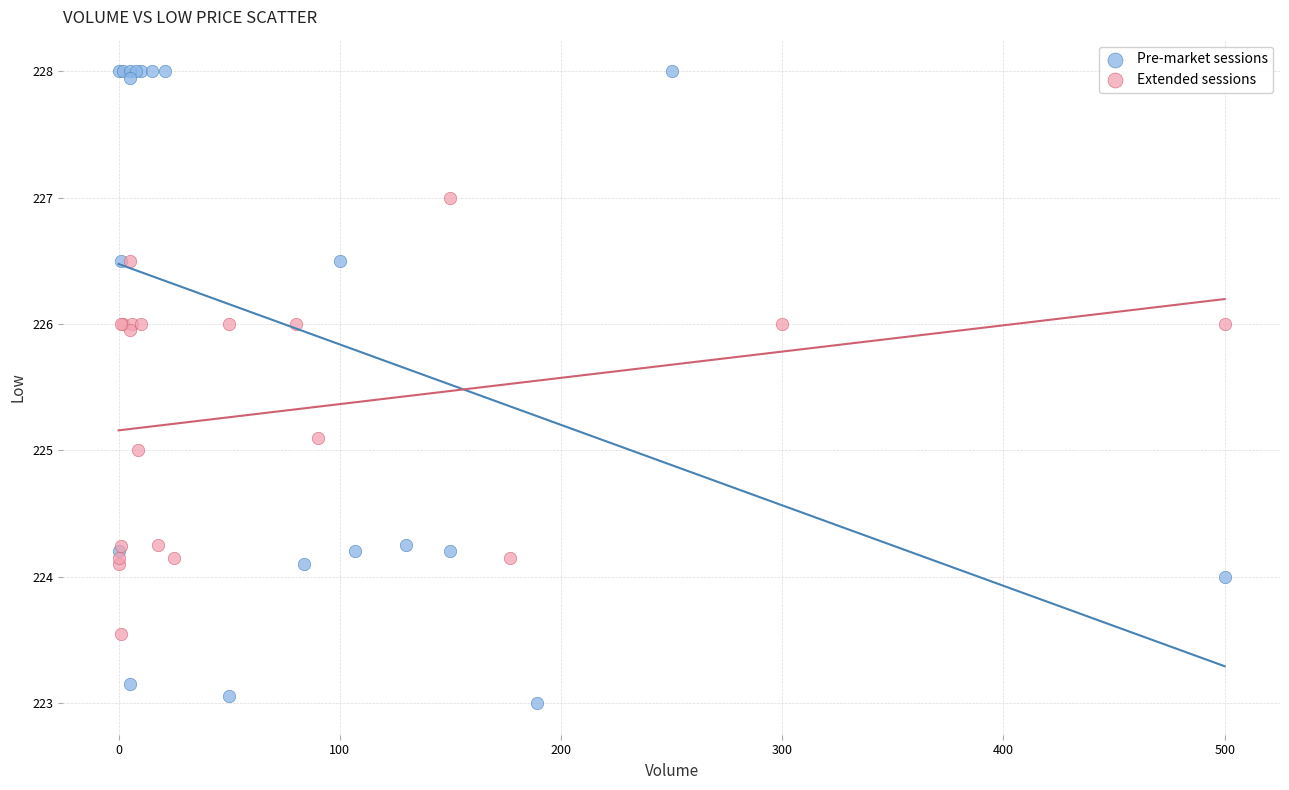

Which series contains the lowest Y value?

Pre-market sessions